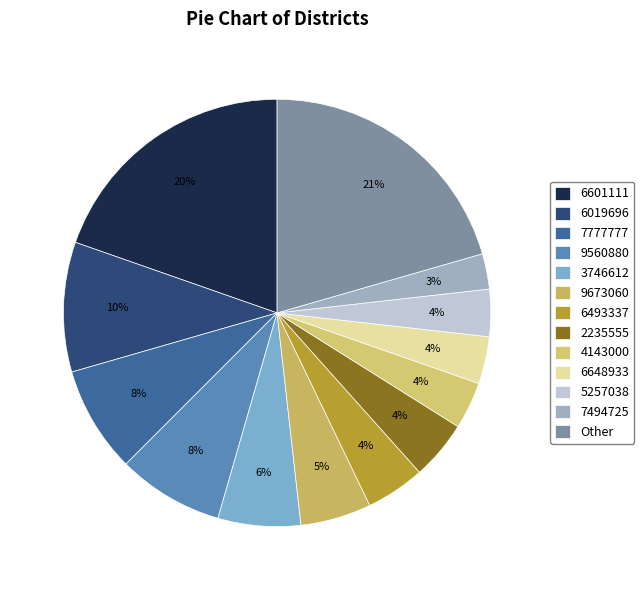

Which slice is the smallest?

7494725